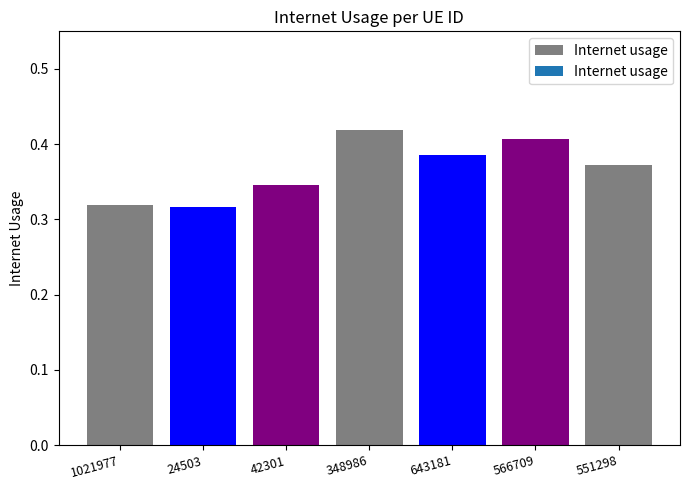

Are the bars horizontal?

No